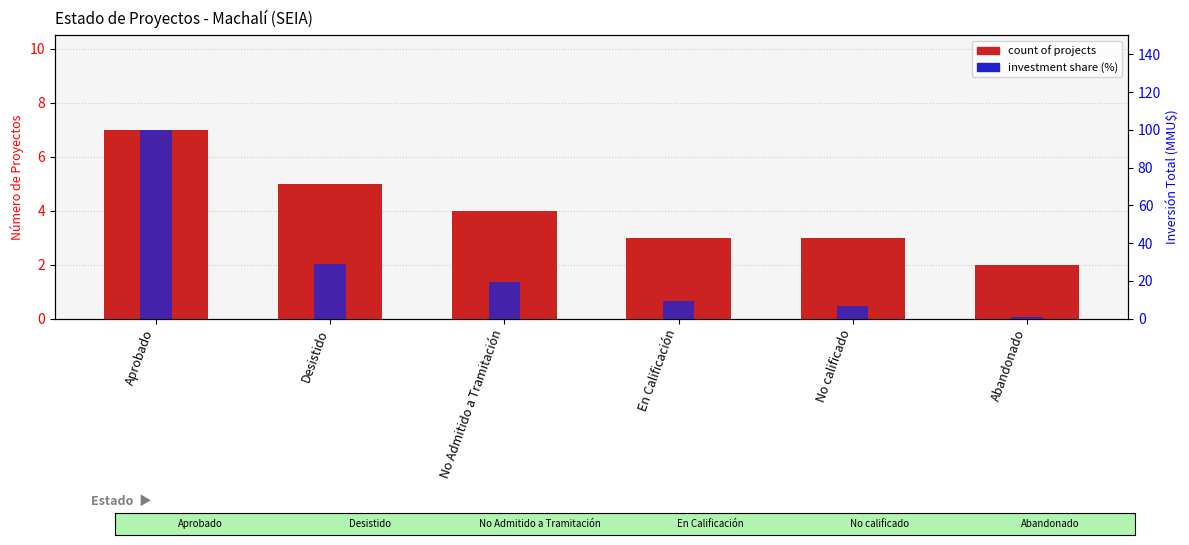

What is the total value across all series at No calificado?

9.8